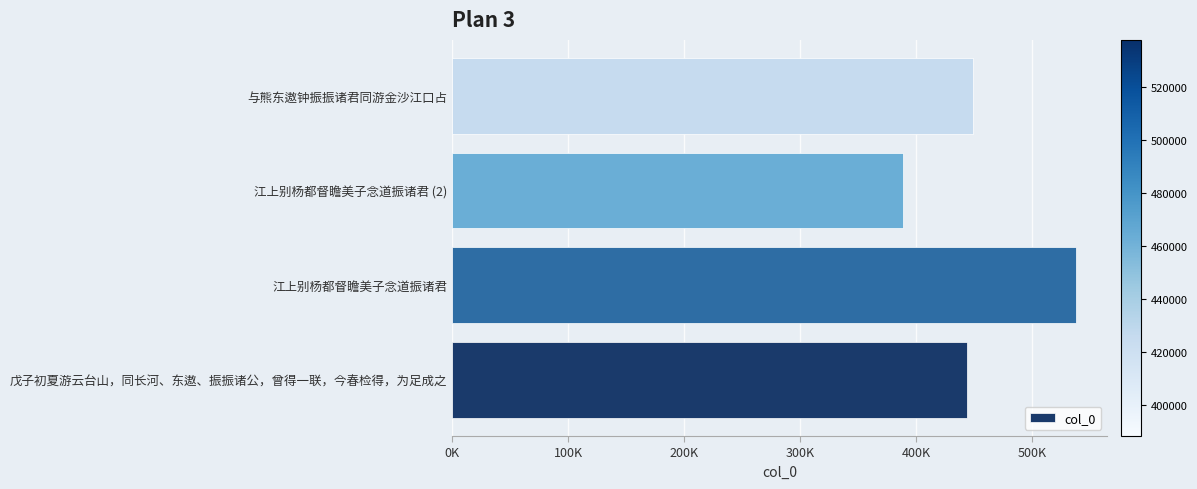

List the labels in order of value, largest first.

江上别杨都督瞻美子念道振诸君, 与熊东遨钟振振诸君同游金沙江口占, 戊子初夏游云台山，同长河、东遨、振振诸公，曾得一联，今春检得，为足成之, 江上别杨都督瞻美子念道振诸君 (2)